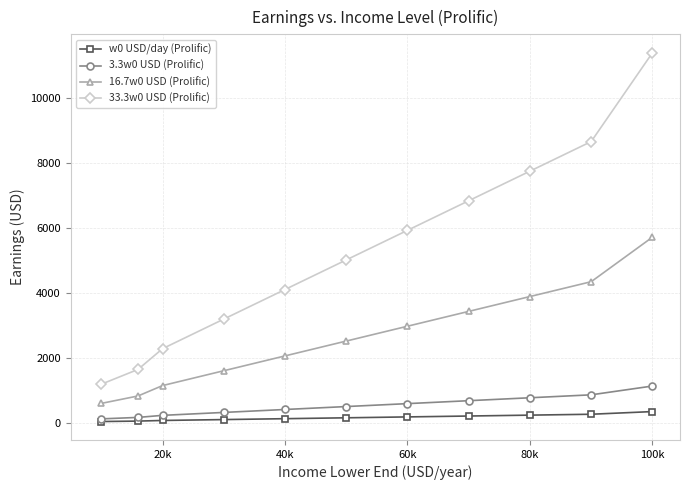

At how many categories does at least one series exceed 999?

11